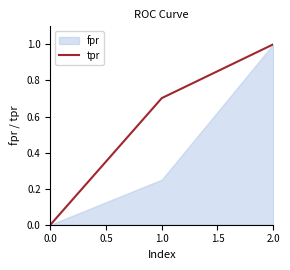

The chart shows a value of -0.5 at 0.0. True or false?

False